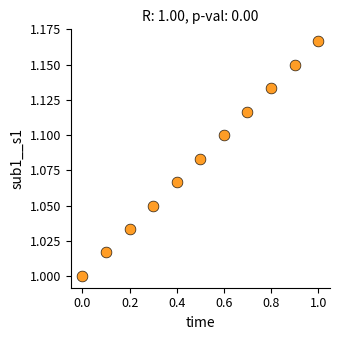

What is the average X value?

0.5